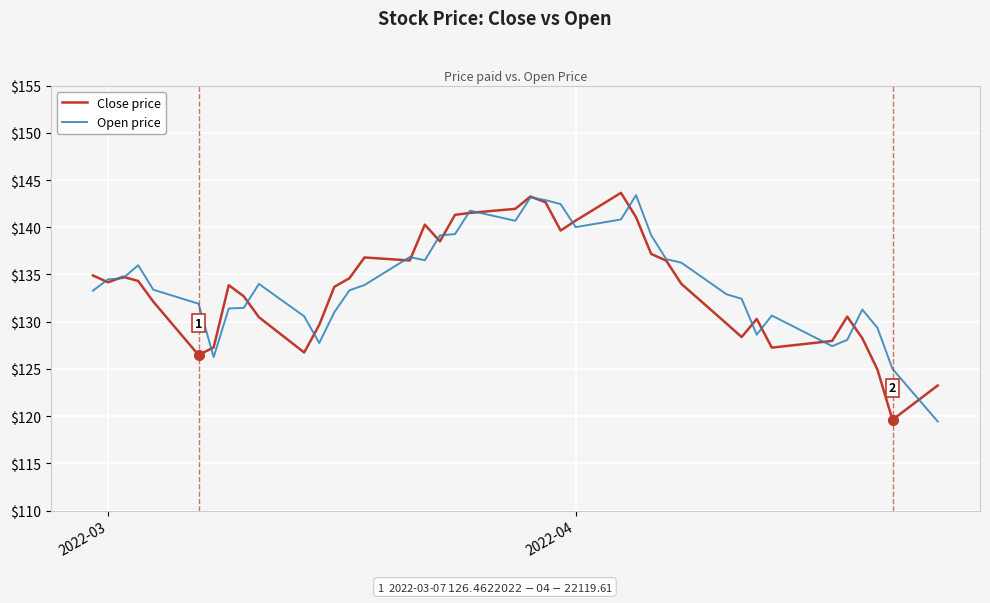

How many lines are shown in the chart?

2